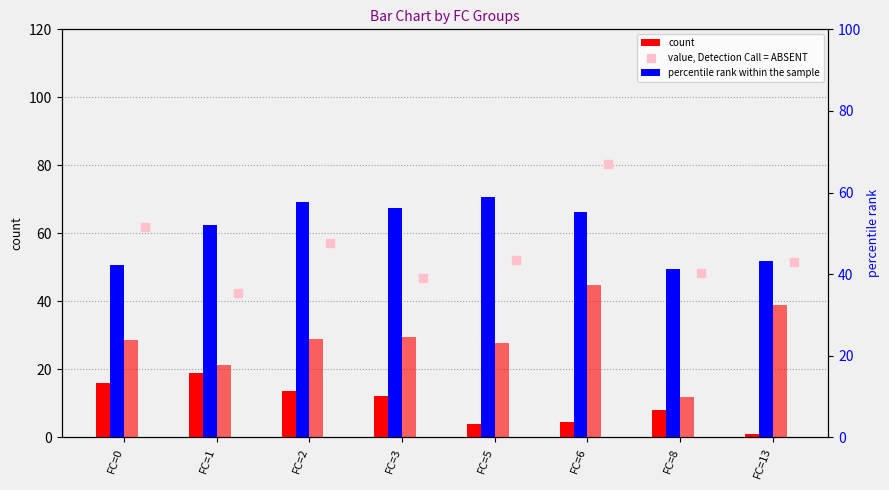

Is the value of count at FC=5 greater than the value of percentile rank within the sample at FC=3?

No